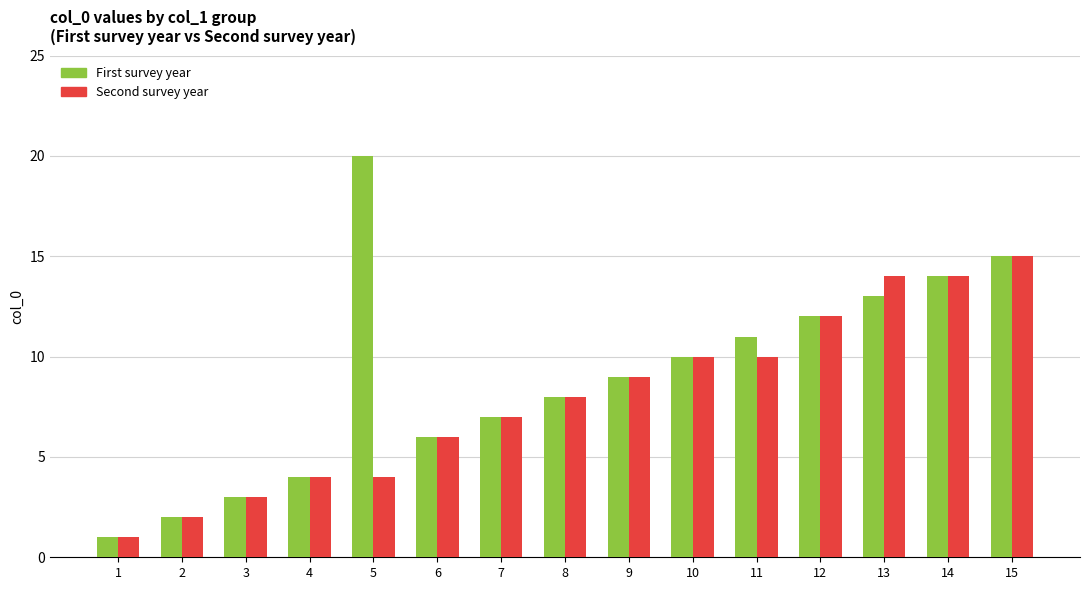

What is the maximum value shown in the chart?

20